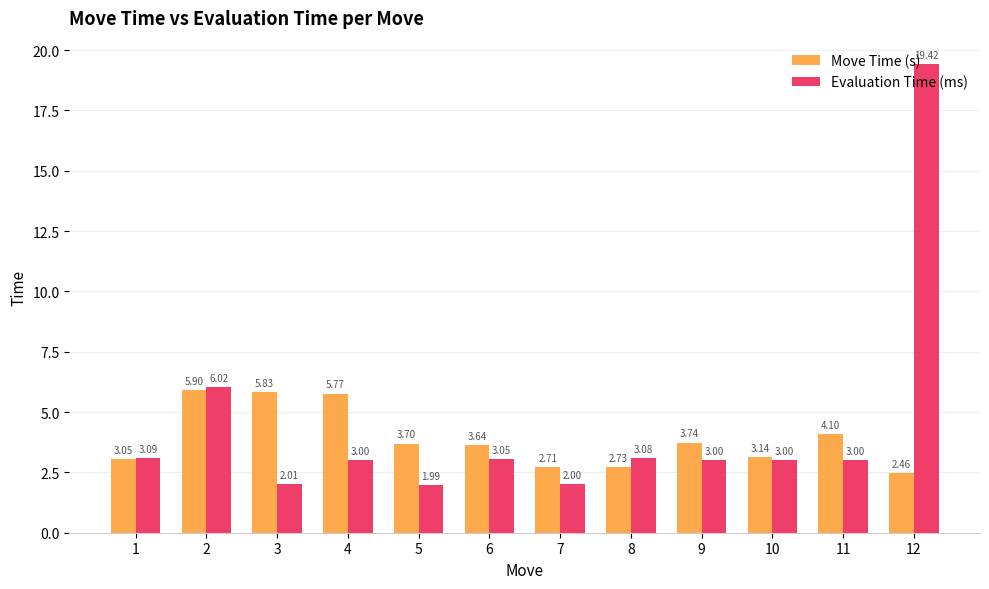

What is the sum of all Move Time (s) values?

46.8